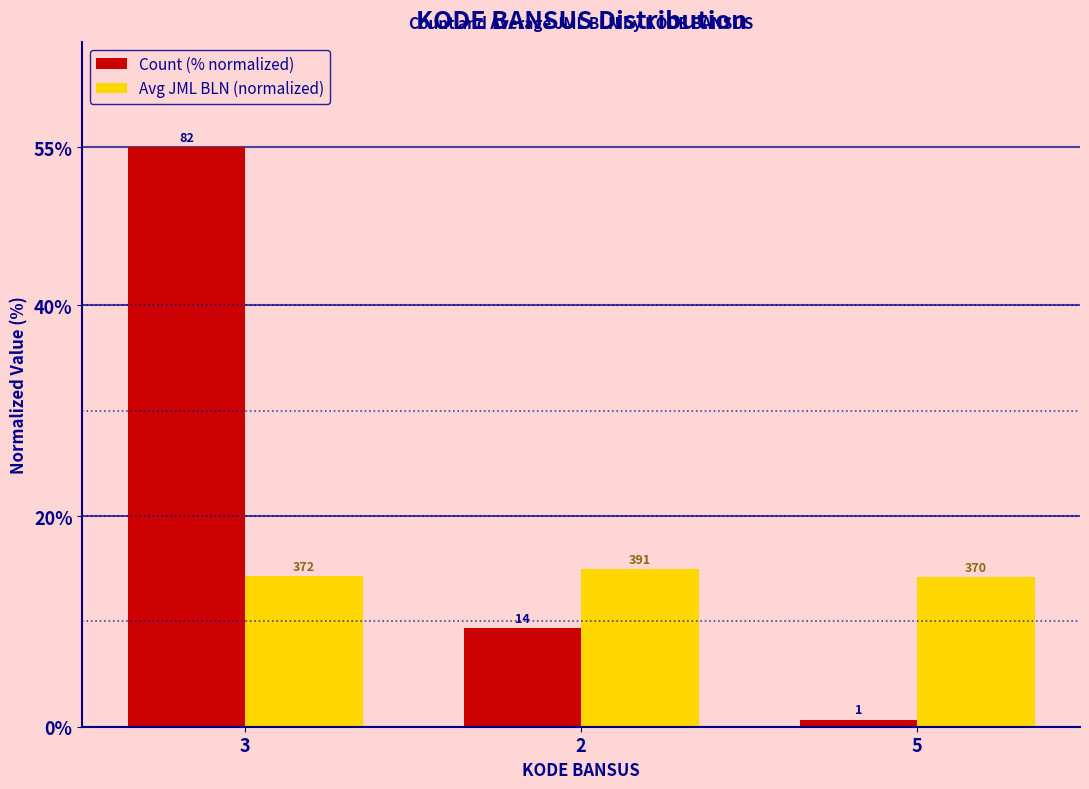

List the series in order of their peak value, highest first.

Count (% normalized), Avg JML BLN (normalized)